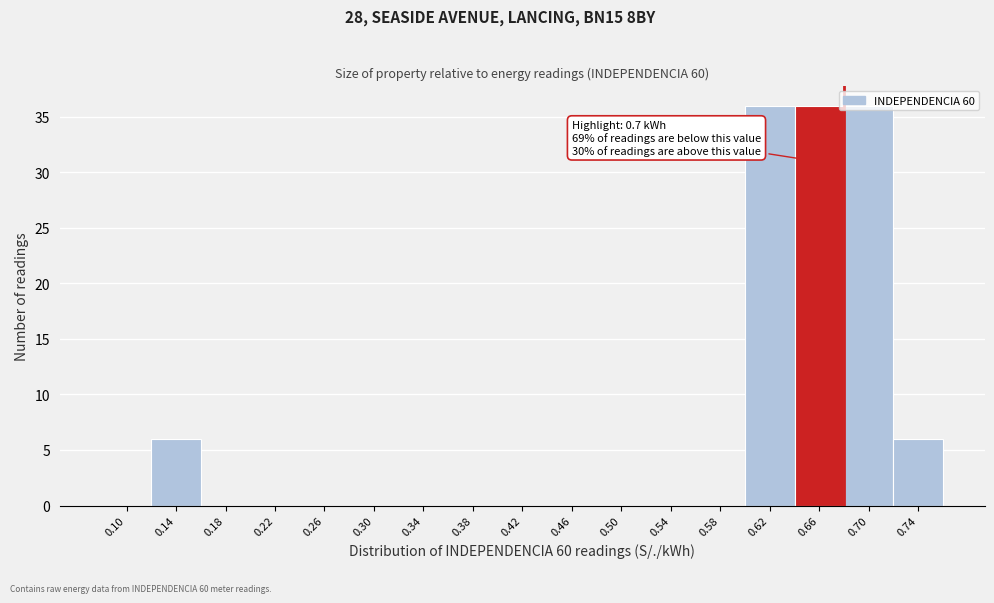

Between 0.74 and 0.26, which is larger?

0.74